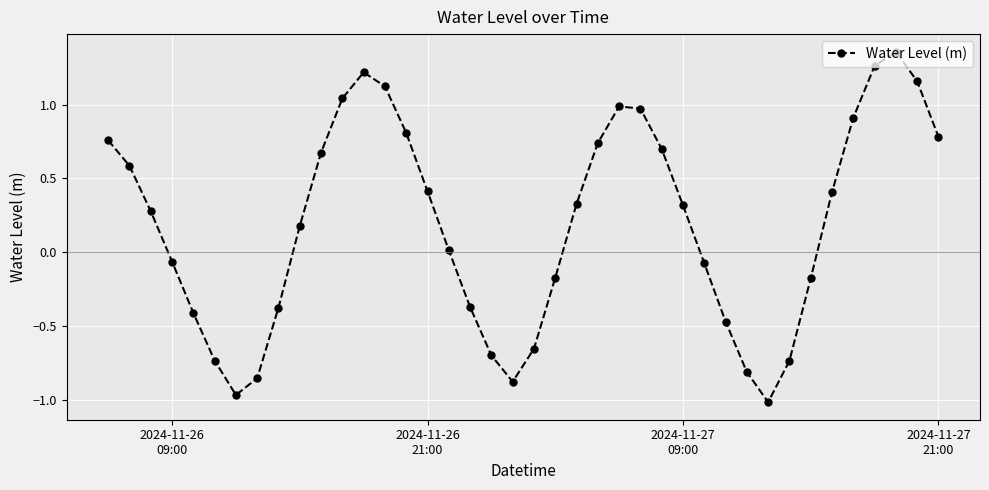

What is the sum of all values?

7.6